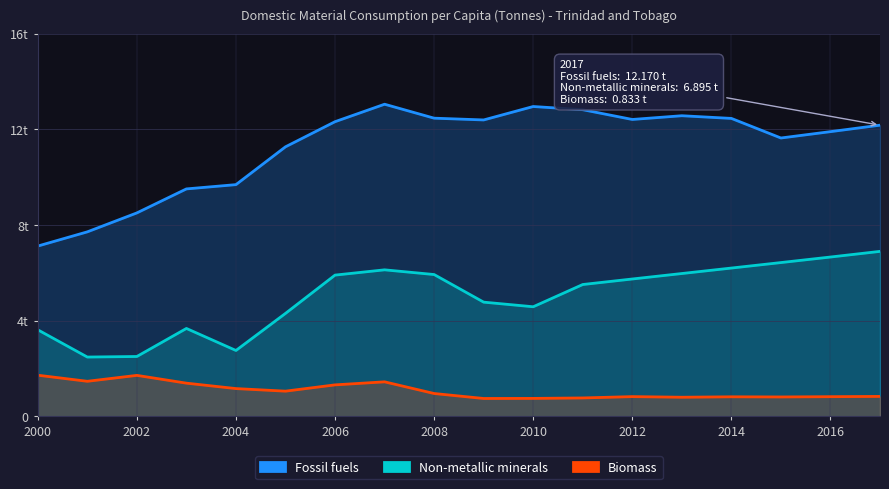

The value of Biomass at 2016 is 1.4. True or false?

False